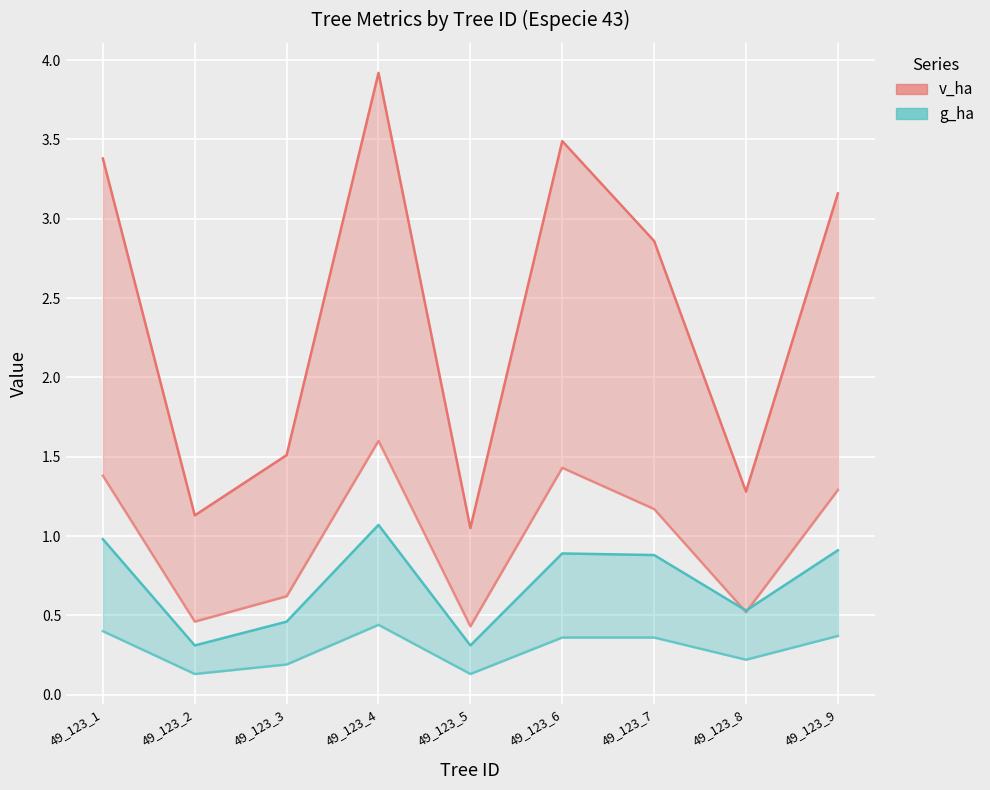

At how many categories does at least one series exceed 0?

9